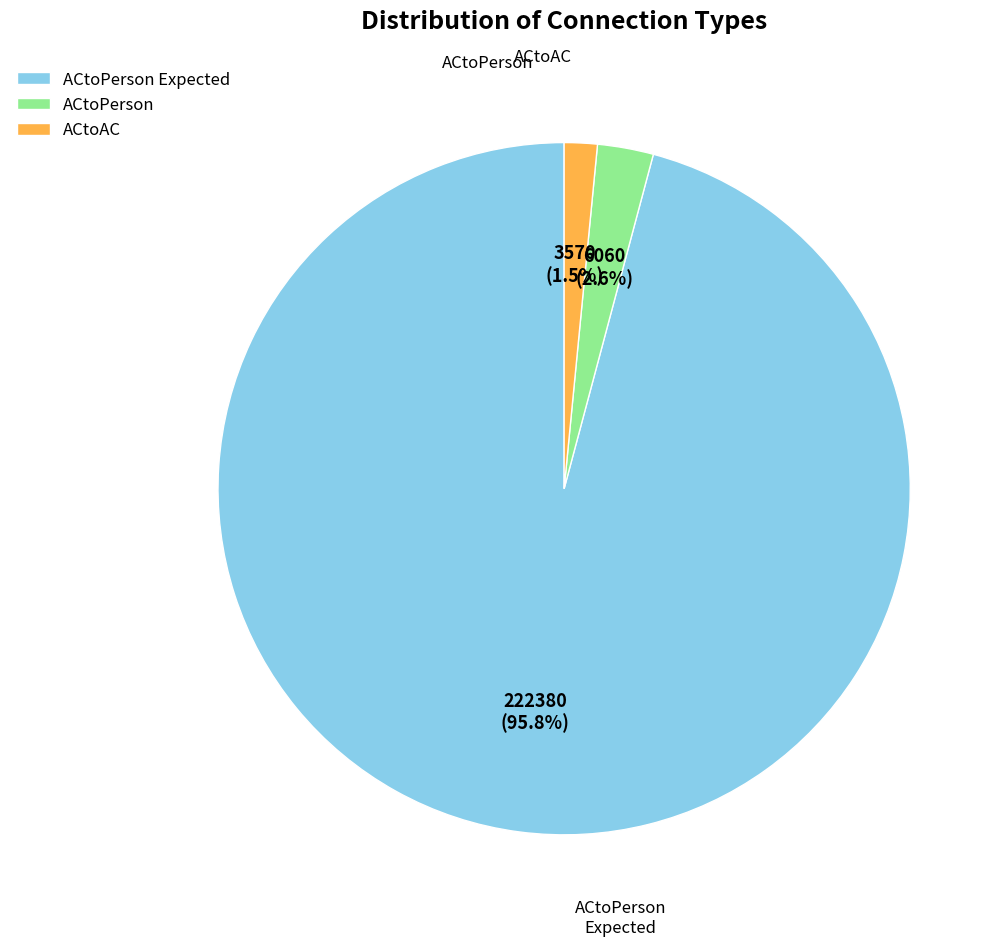

What percentage do ACtoPerson Expected and ACtoAC together represent?

97.4%